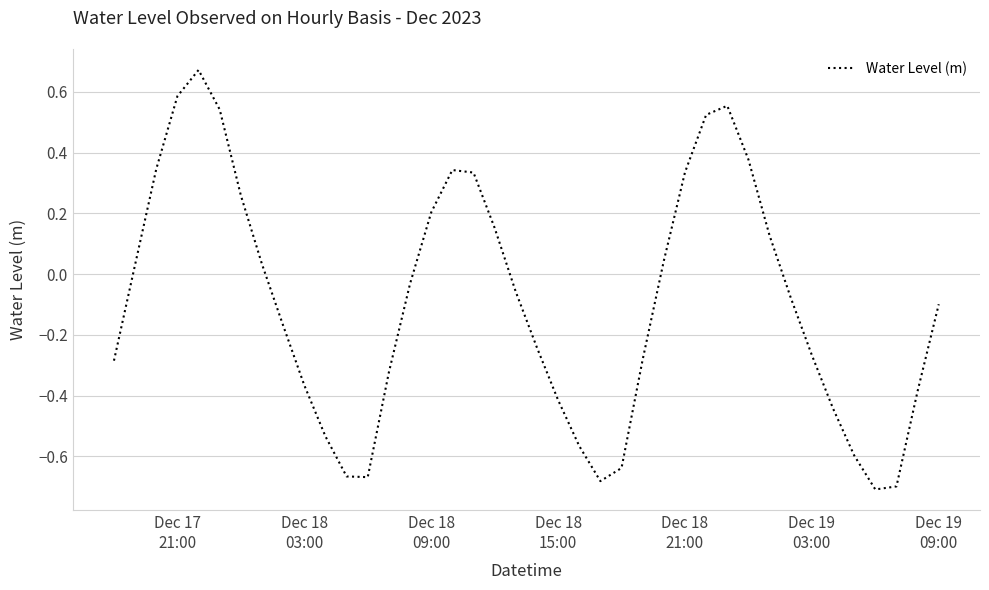

How many lines are shown in the chart?

1